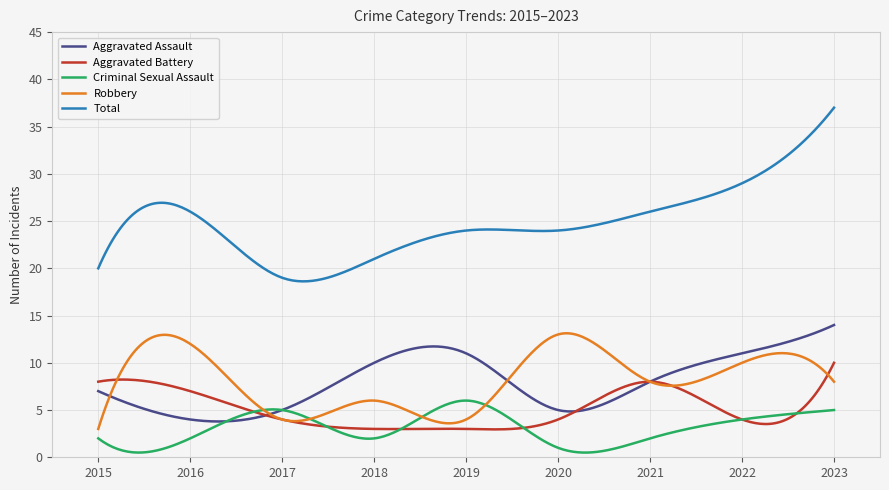

List the series in order of their peak value, lowest first.

Criminal Sexual Assault, Aggravated Battery, Robbery, Aggravated Assault, Total